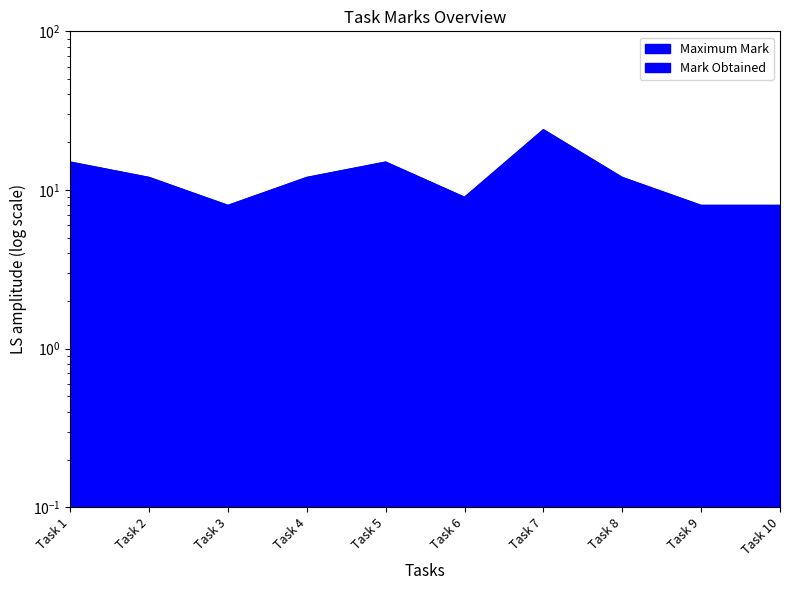

Rank the categories by value from lowest to highest.

Task 3, Task 9, Task 10, Task 6, Task 2, Task 4, Task 8, Task 1, Task 5, Task 7